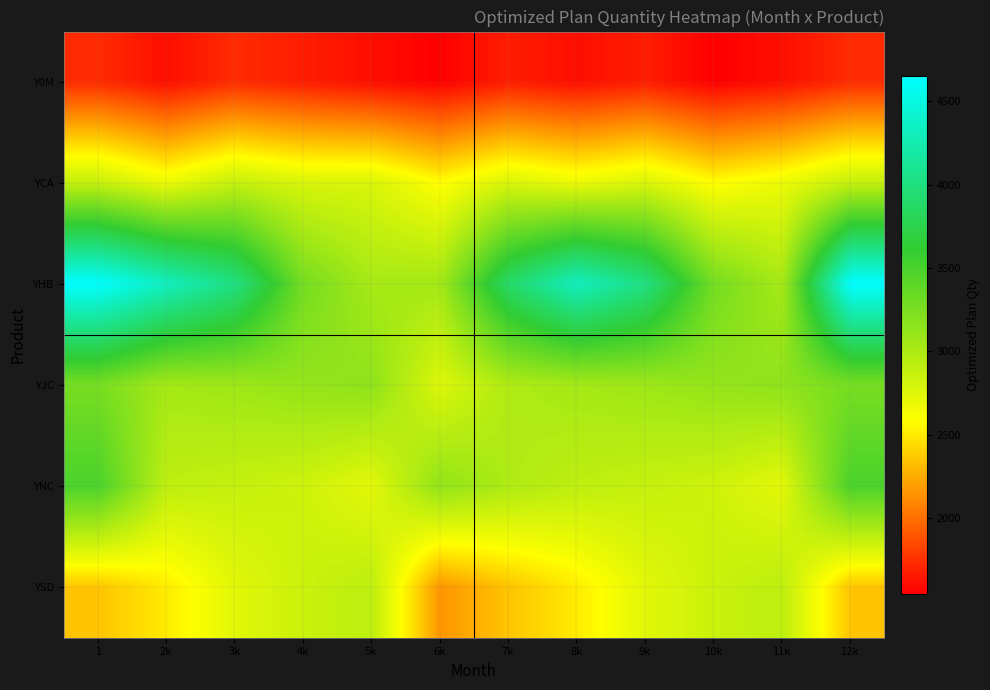

What is the maximum value shown in the chart?

4655